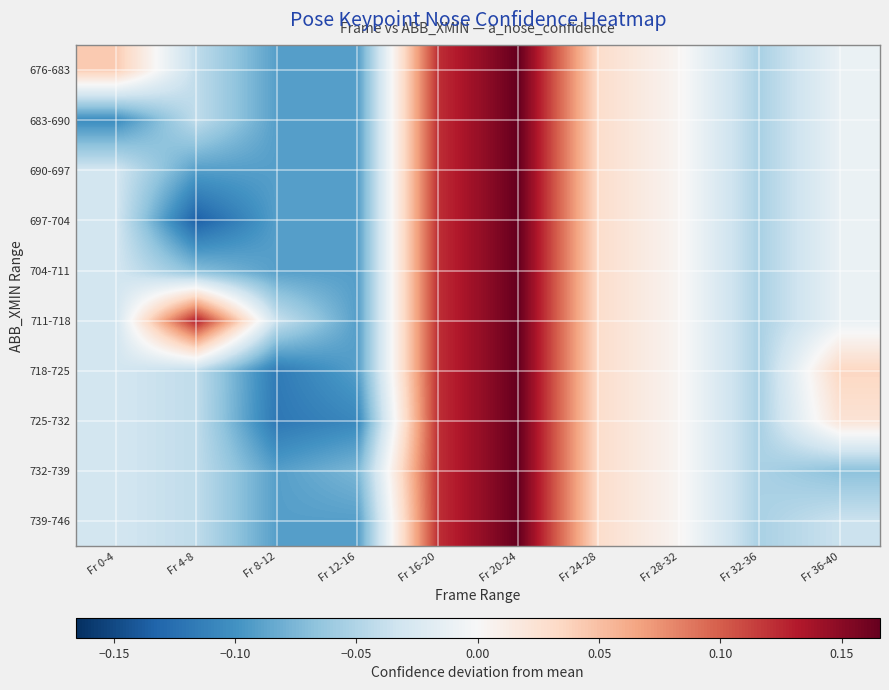

Which has a higher value, Fr 0-4 or Fr 28-32?

Fr 0-4